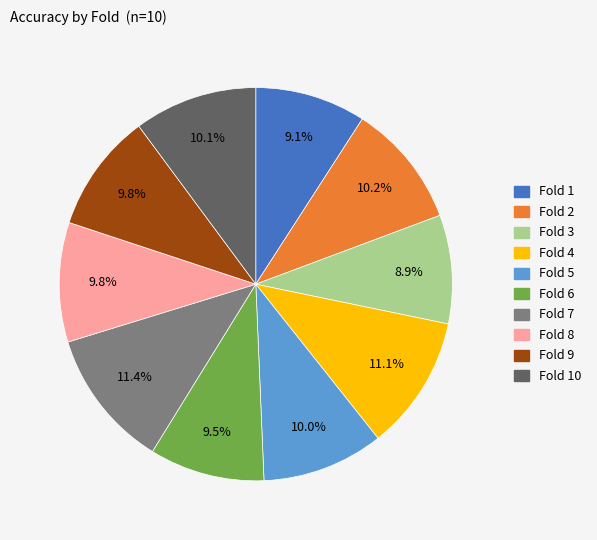

Is there a majority slice in this chart?

No